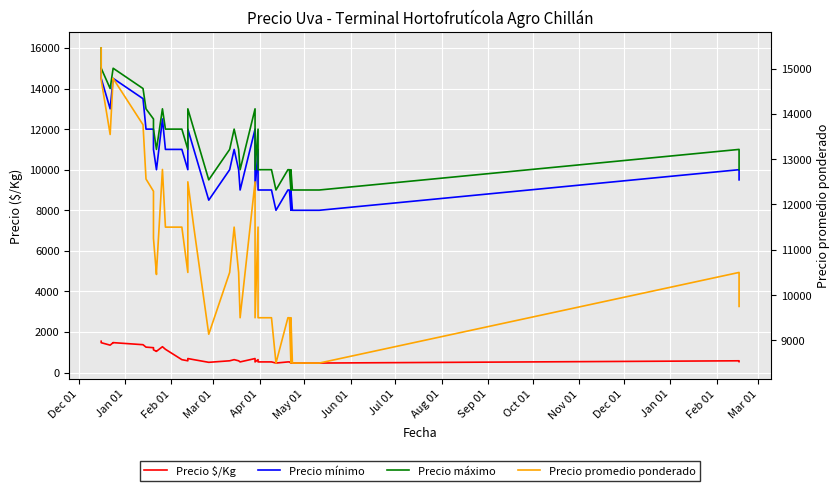

True or false: Precio $/Kg and Precio promedio ponderado cross at least once.

False